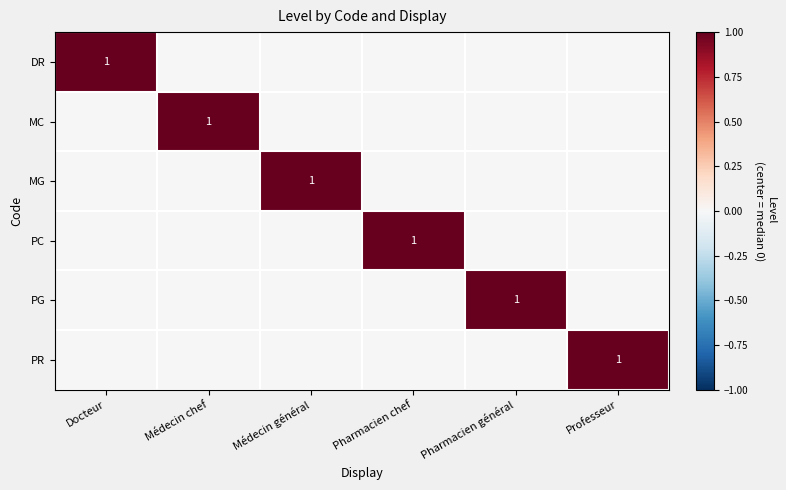

What is the maximum value shown in the chart?

1